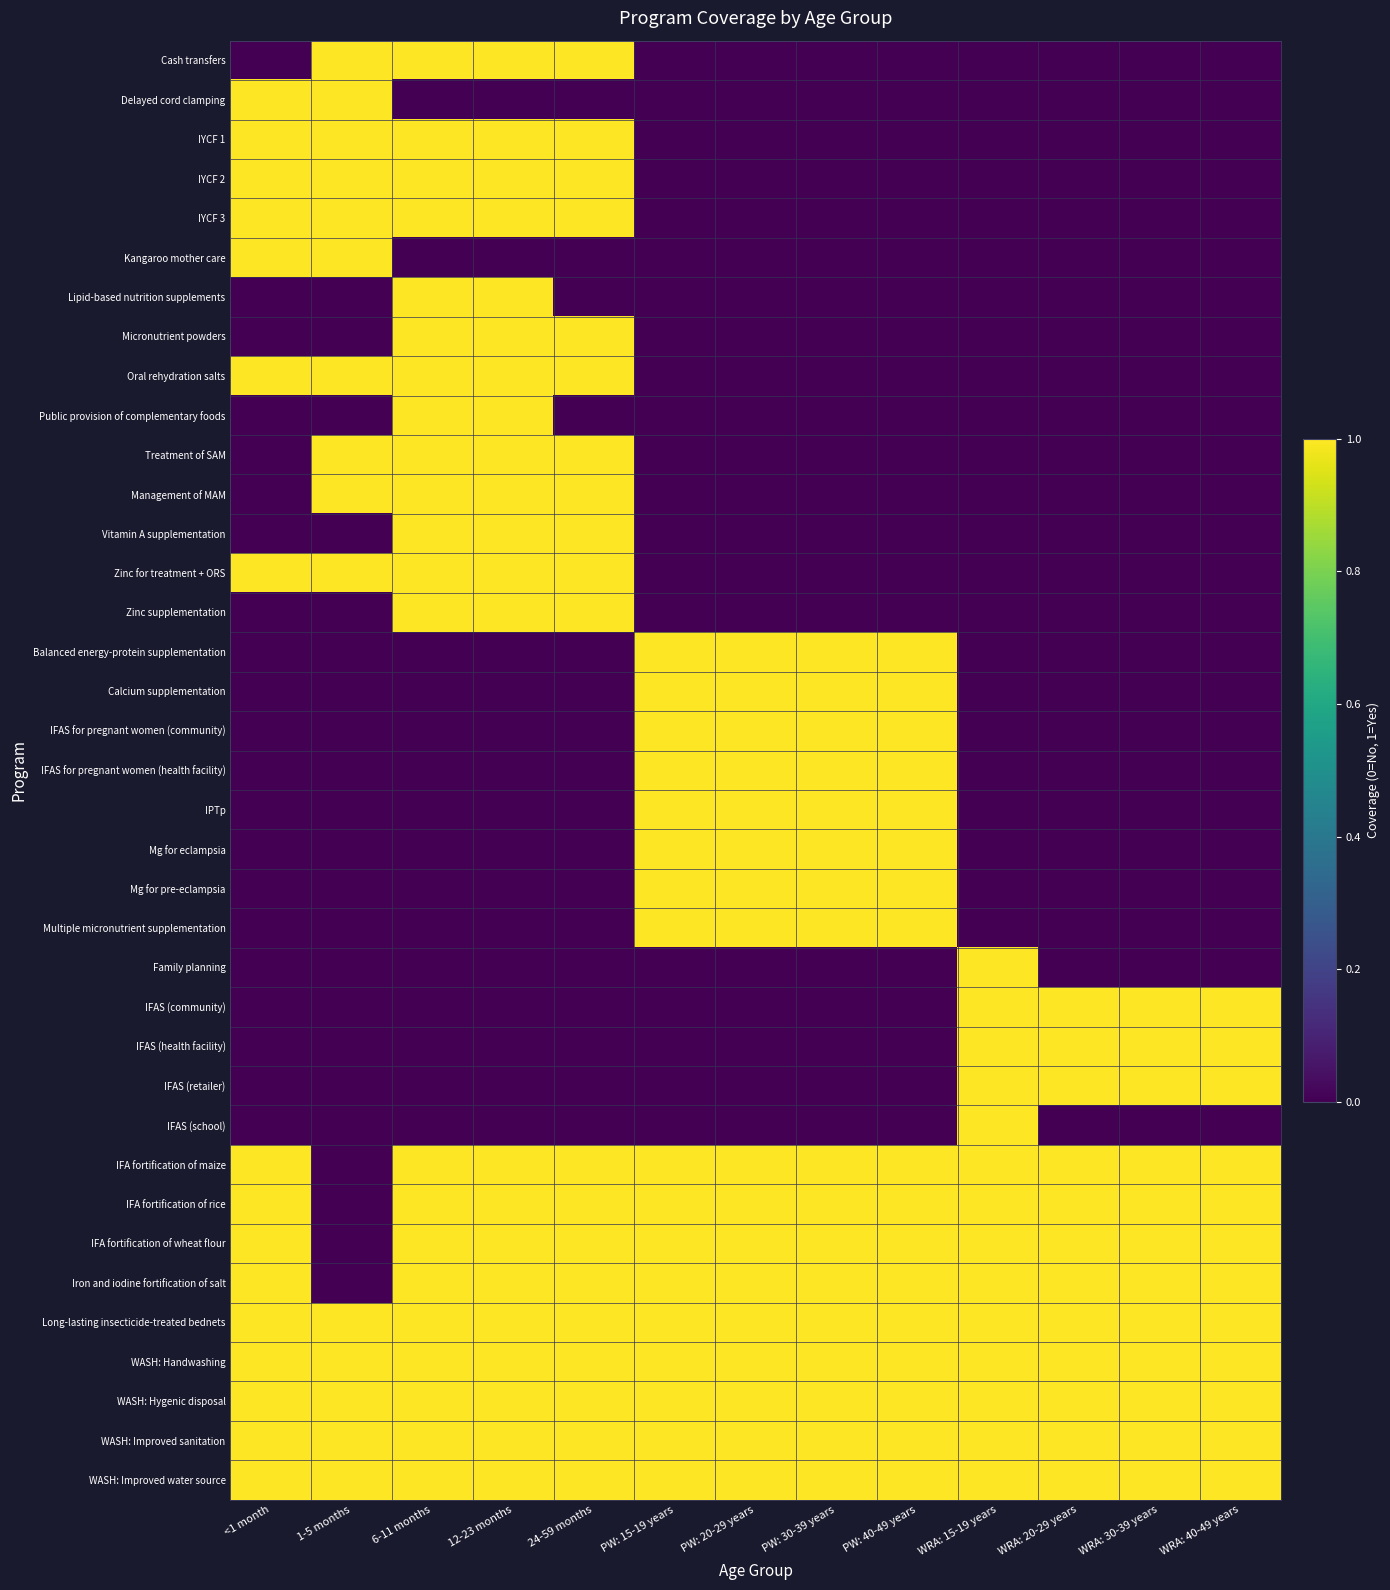

At which category is the sum across all series the highest?

6-11 months